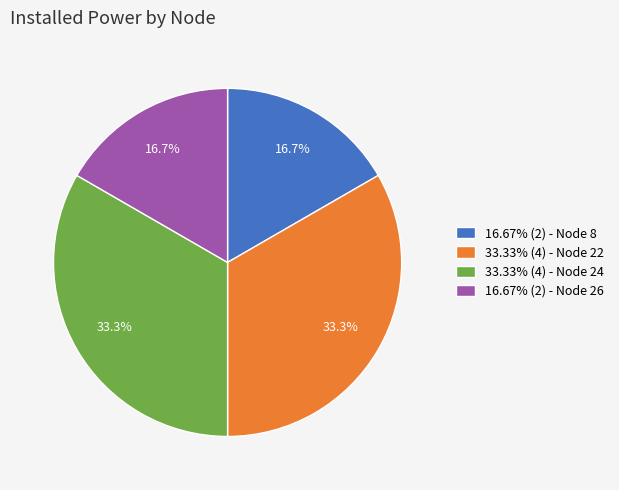

What percentage is NOT represented by 16.67% (2) - Node 8?

83.3%